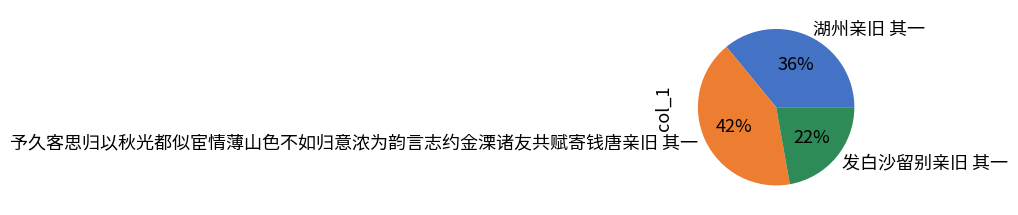

Is 湖州亲旧 其一 the majority of the pie?

No